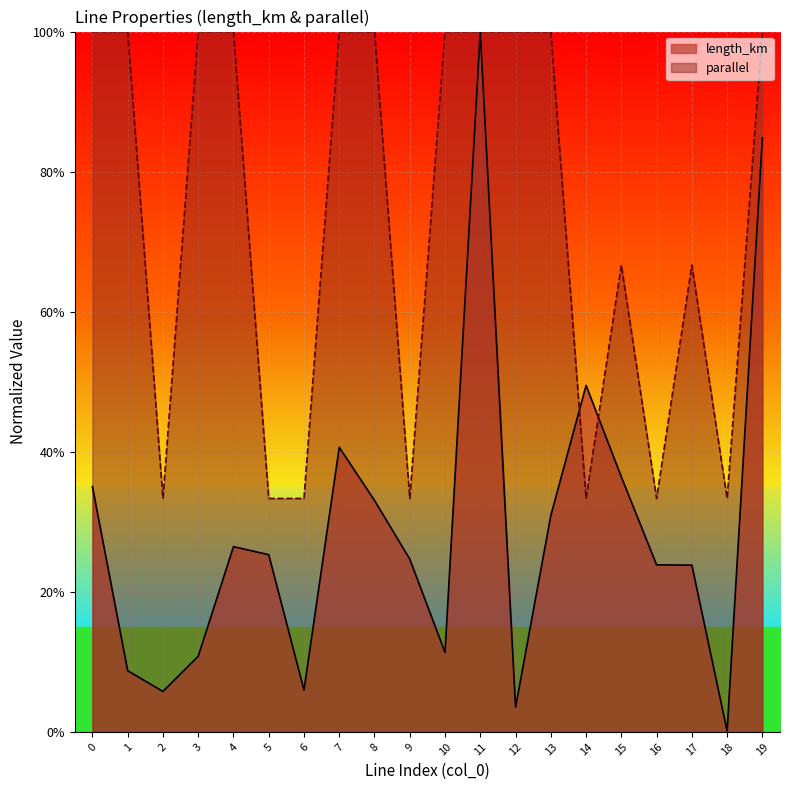

What are all the series names shown in the legend?

length_km, parallel